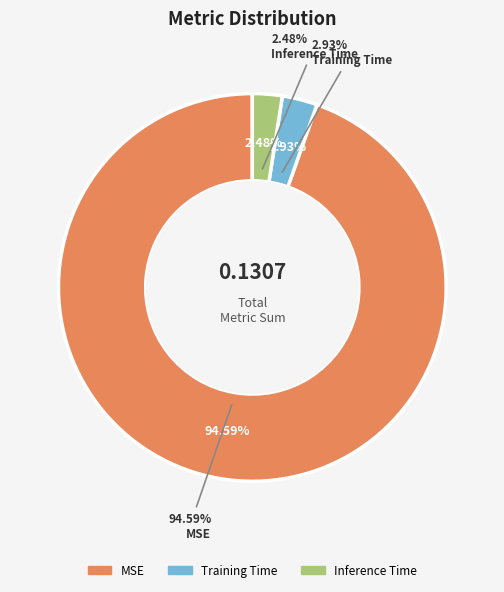

Combined, what portion of the pie is MSE and Inference Time?

97.1%